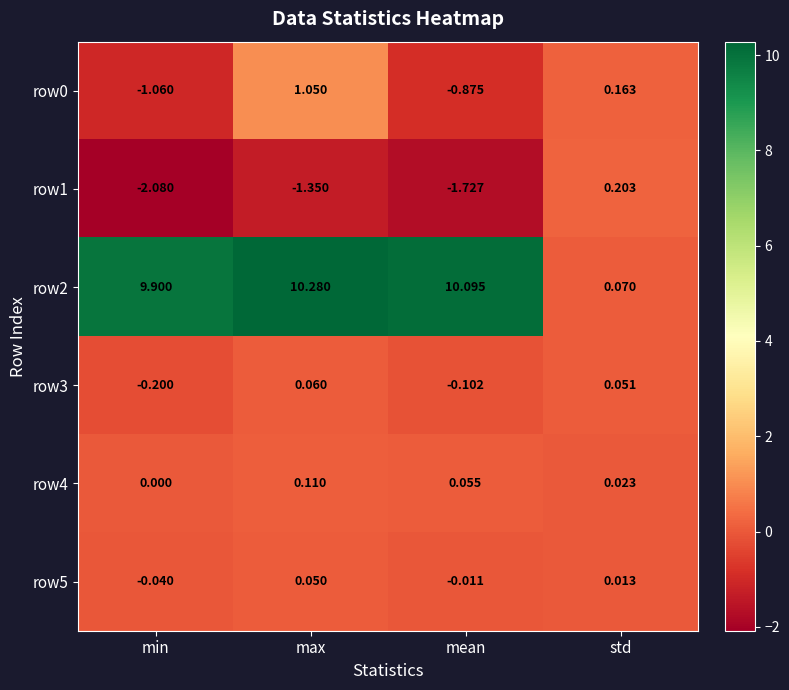

How many distinct data groups are displayed?

6